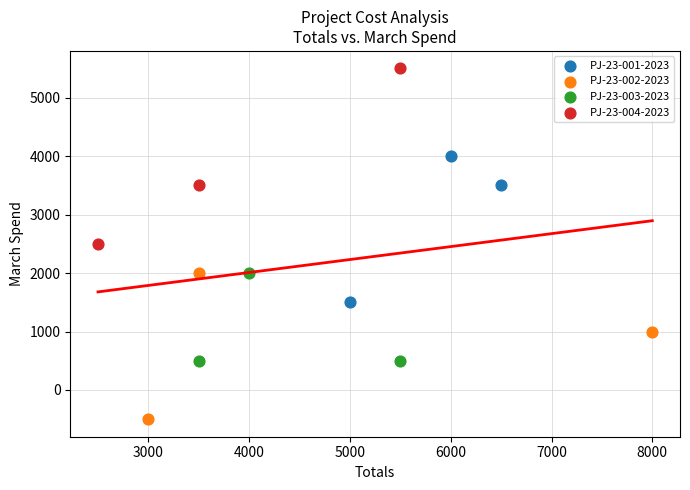

Which series has the widest spread of Y values?

PJ-23-004-2023